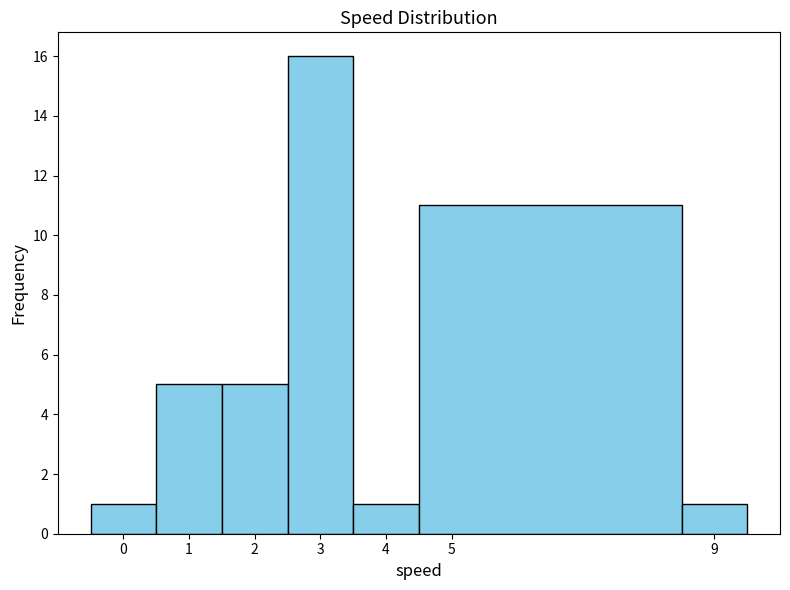

Which range on the x-axis has the tallest bar?

2.5 to 3.5